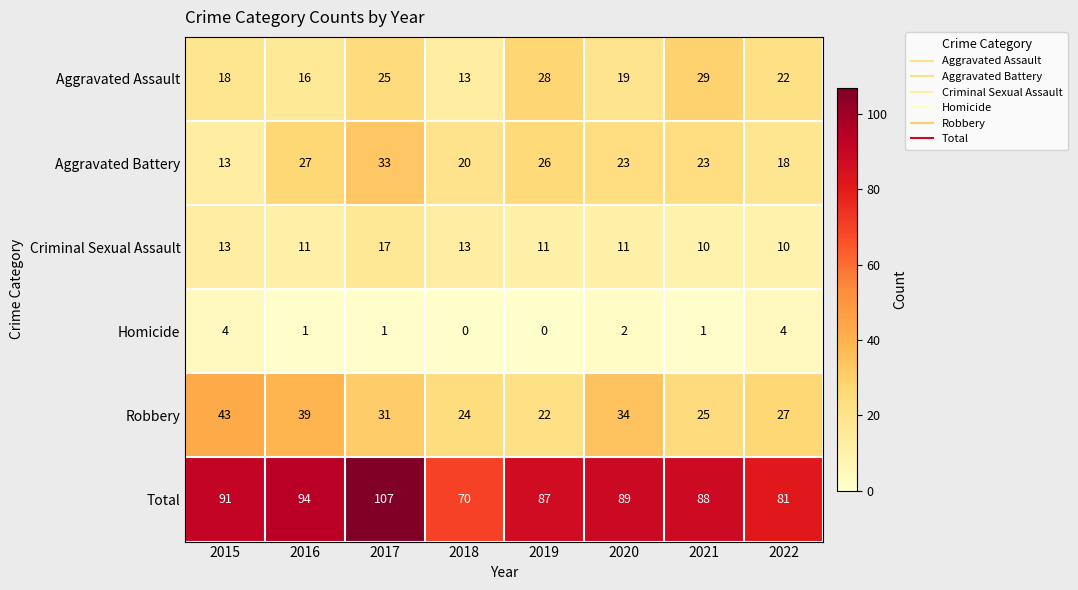

At which category is the sum across all series the highest?

2017